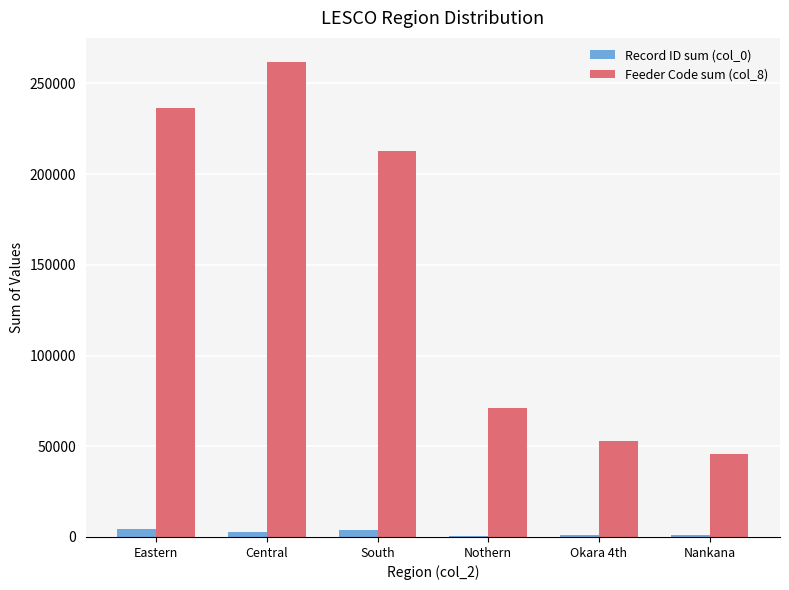

At which category does the chart reach its peak across all series?

Central